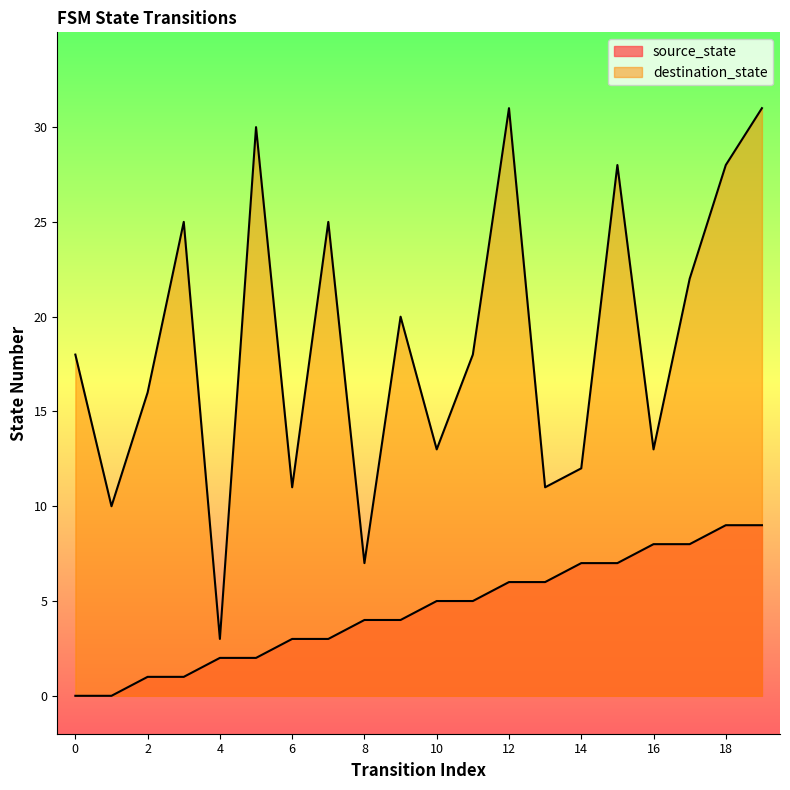

At which label does source_state first exceed 5?

12